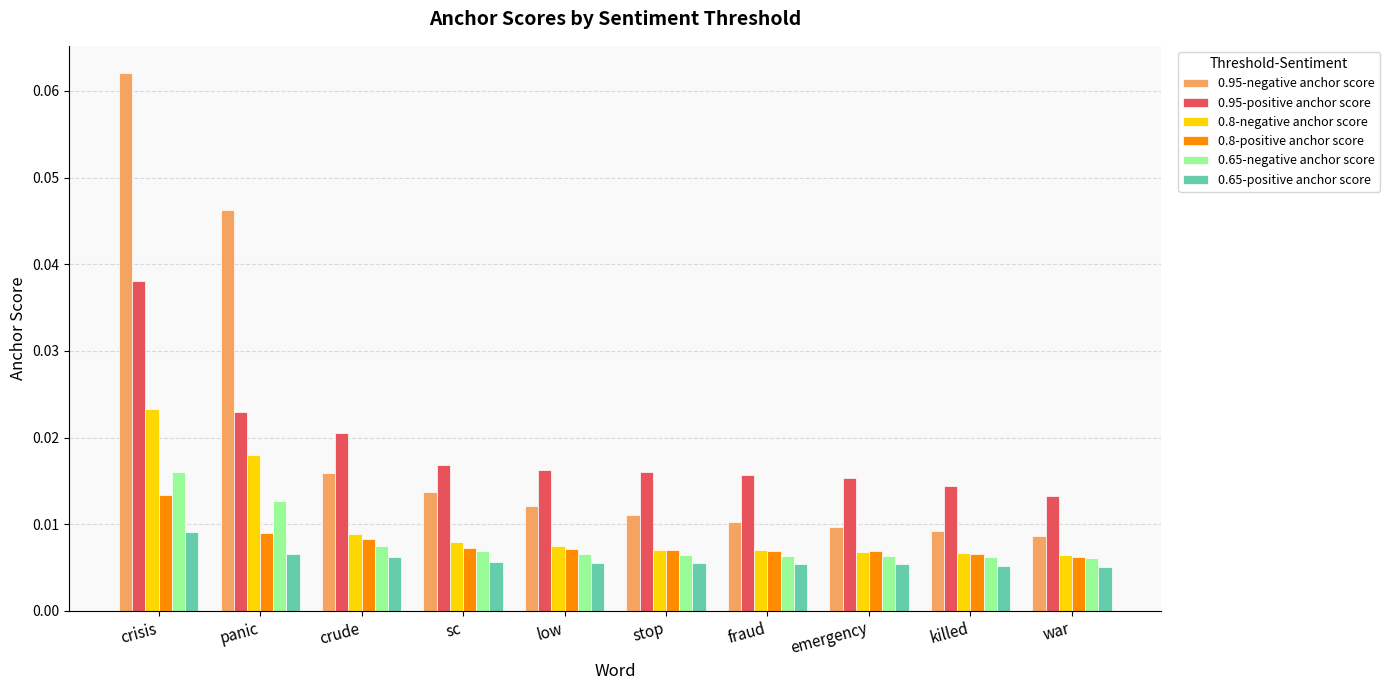

How many series are shown in this chart?

6